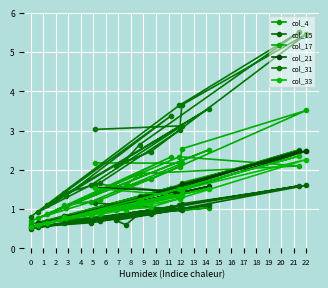

Which series has the widest spread of values?

col_31